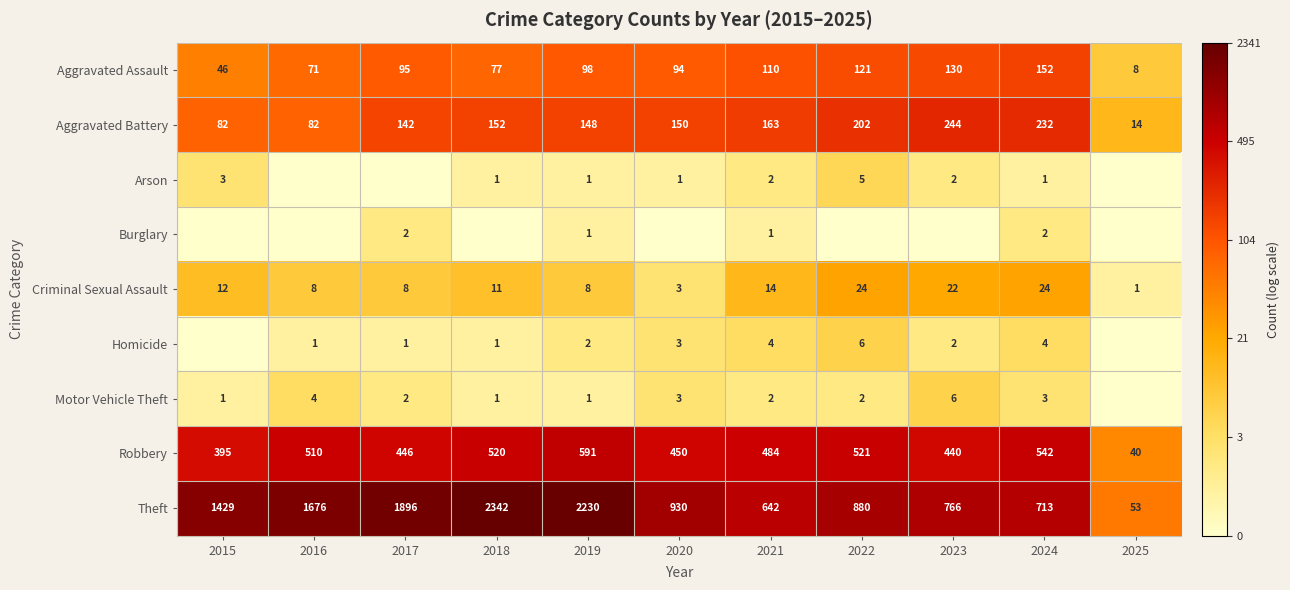

At how many categories does at least one series exceed 5?

10